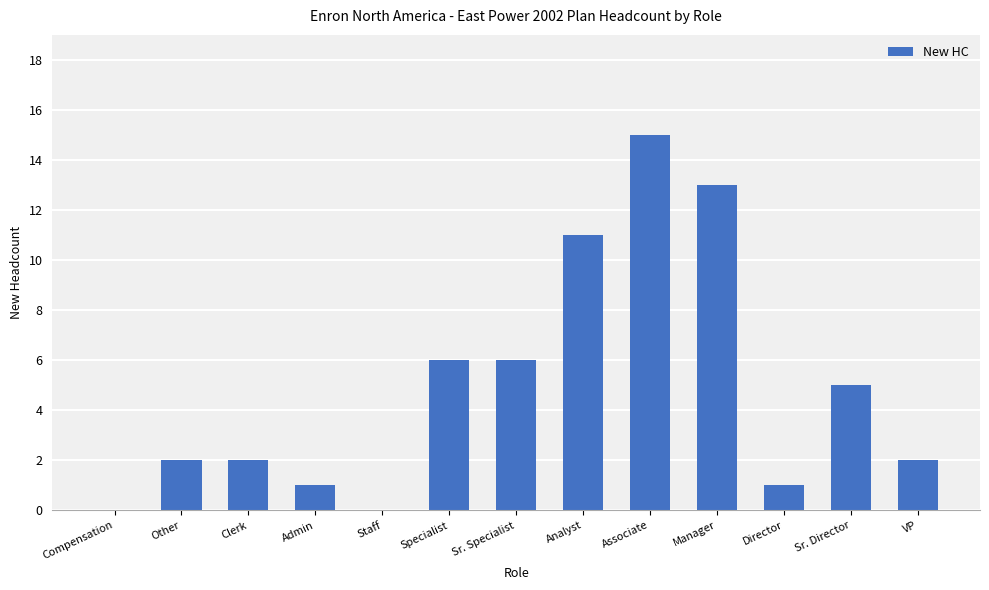

True or false: the data shows 2 at Admin.

False